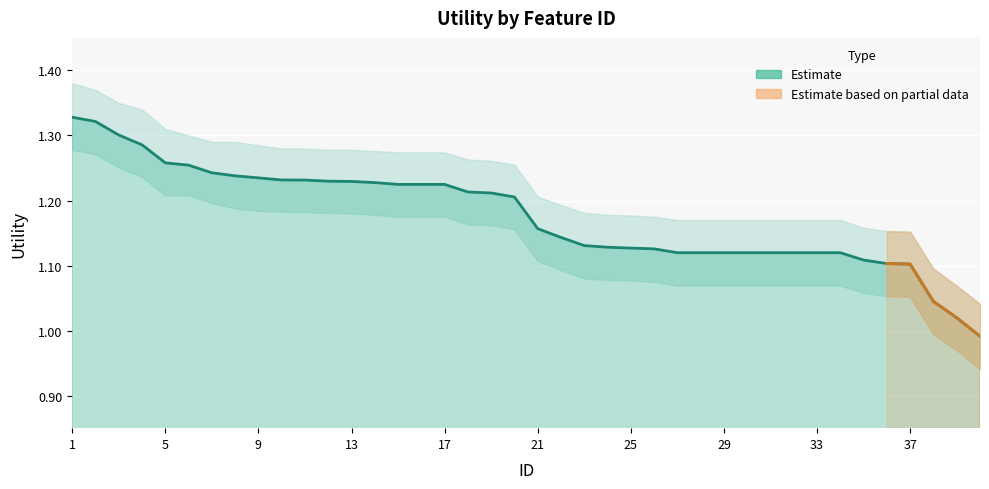

How many lines are shown in the chart?

1